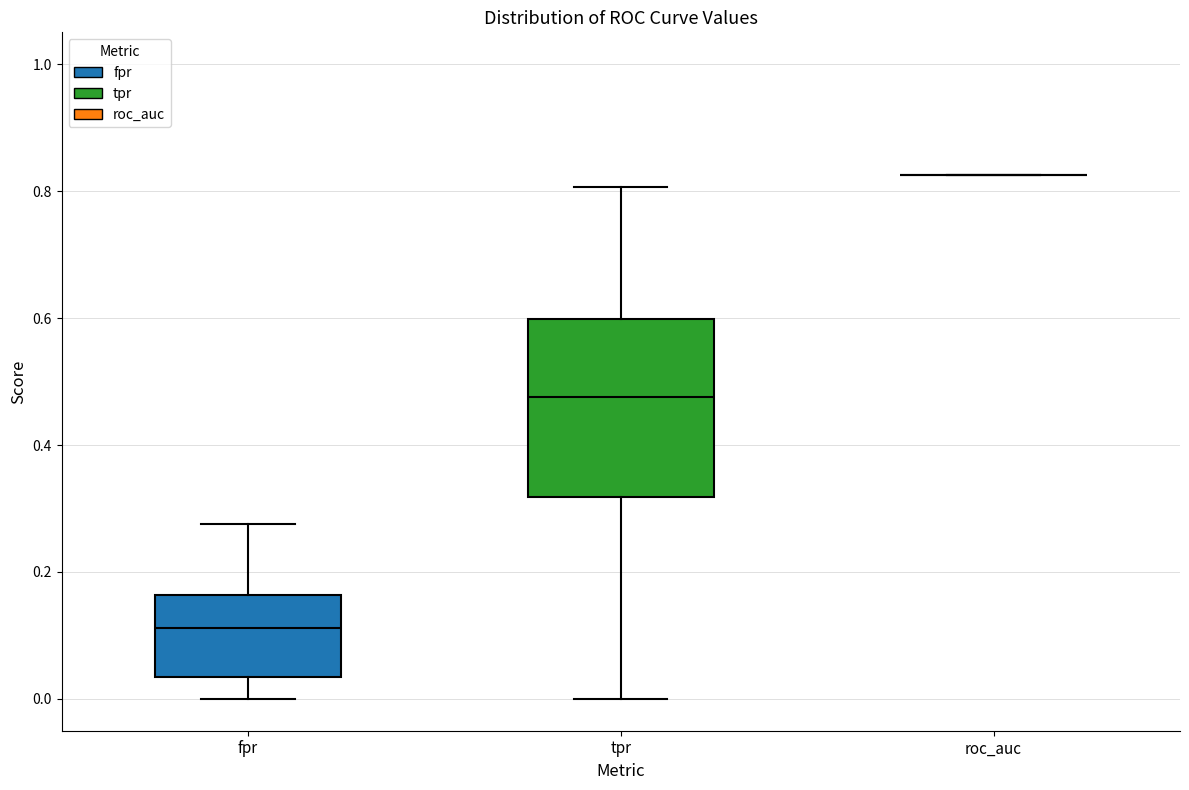

Where does the upper whisker of the box for tpr end on the y-axis? The values are not printed on the chart, so give them approximately, as read against the axis.

0.80